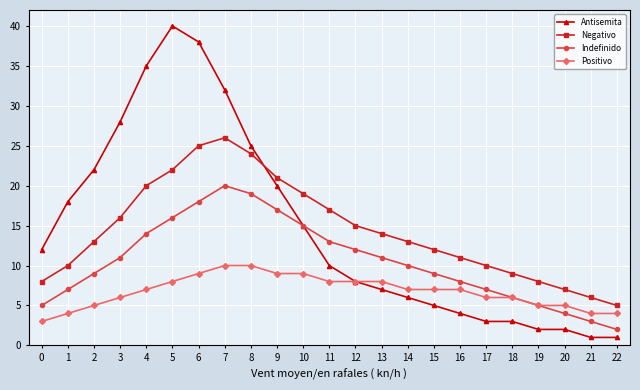

At which label does Indefinido reach its minimum?

22